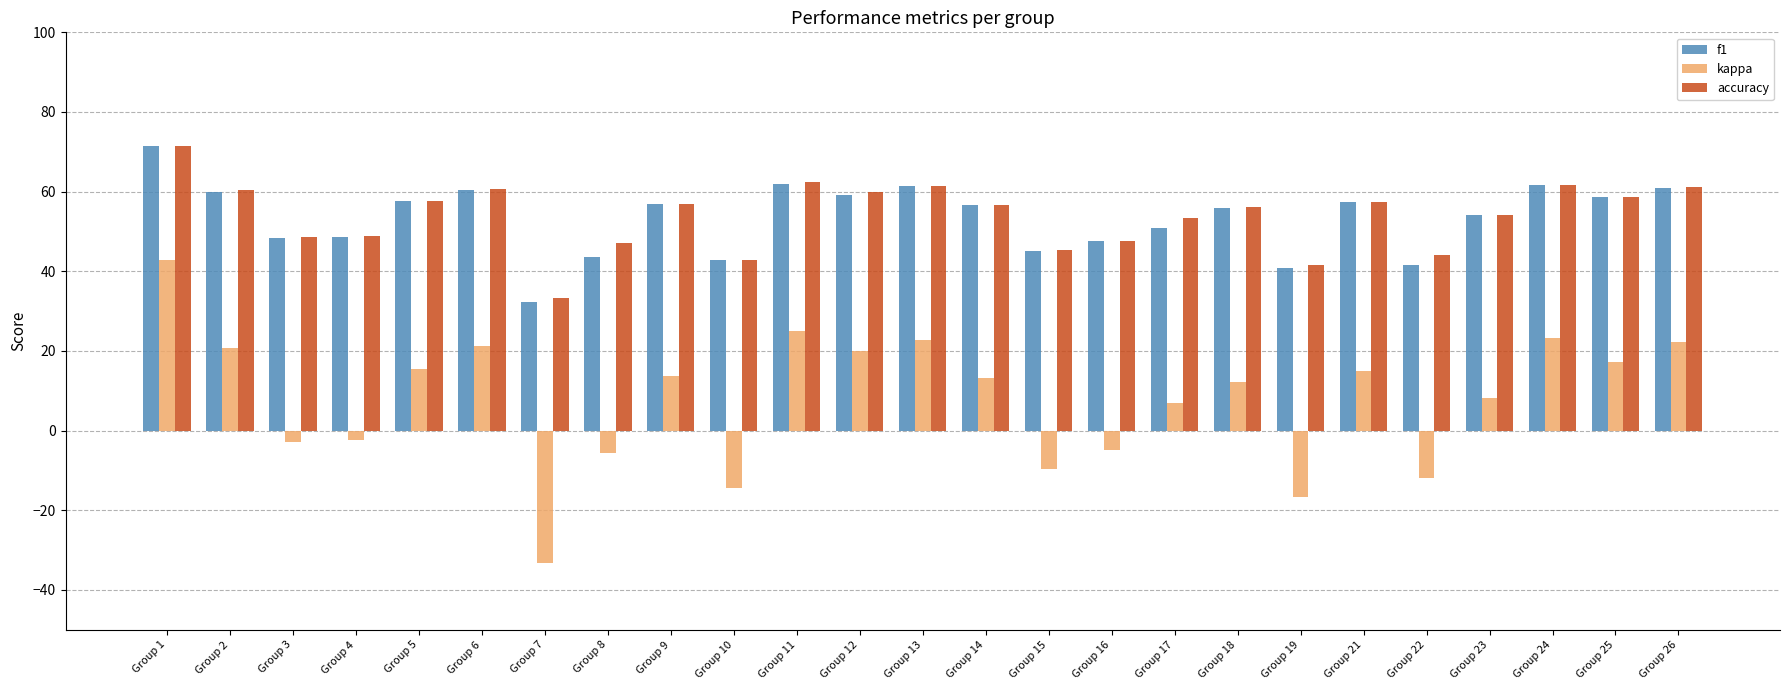

How many distinct data groups are displayed?

3